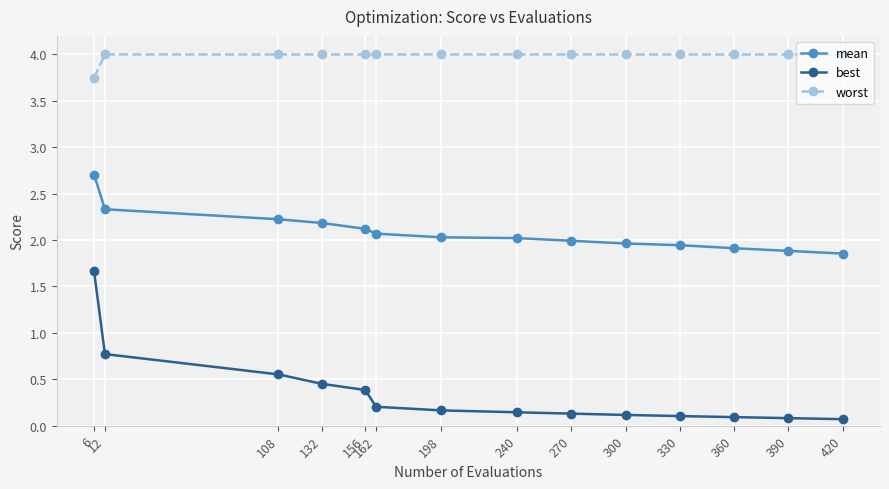

What is the value of the worst point at the 4th from the left?

4.0